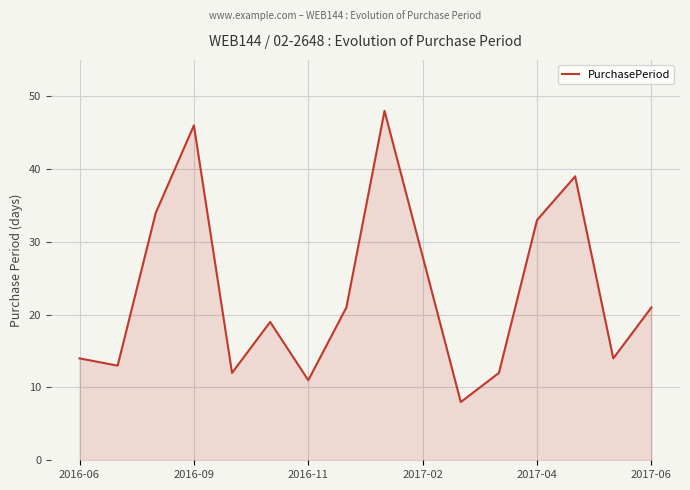

What is the difference between the maximum and minimum values?

40